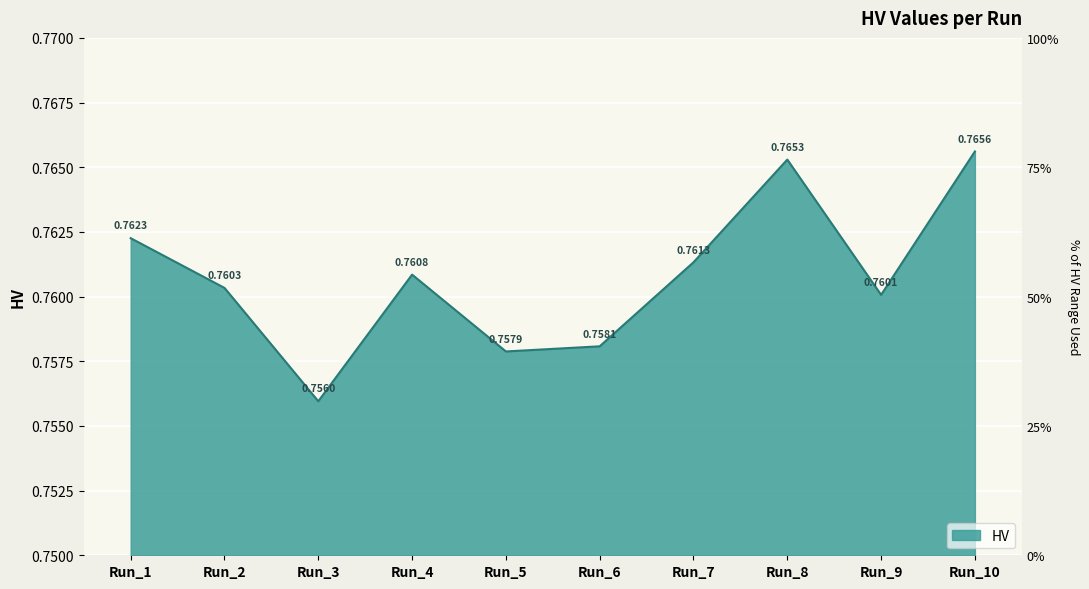

True or false: the data has more than 0 interior local peaks.

True